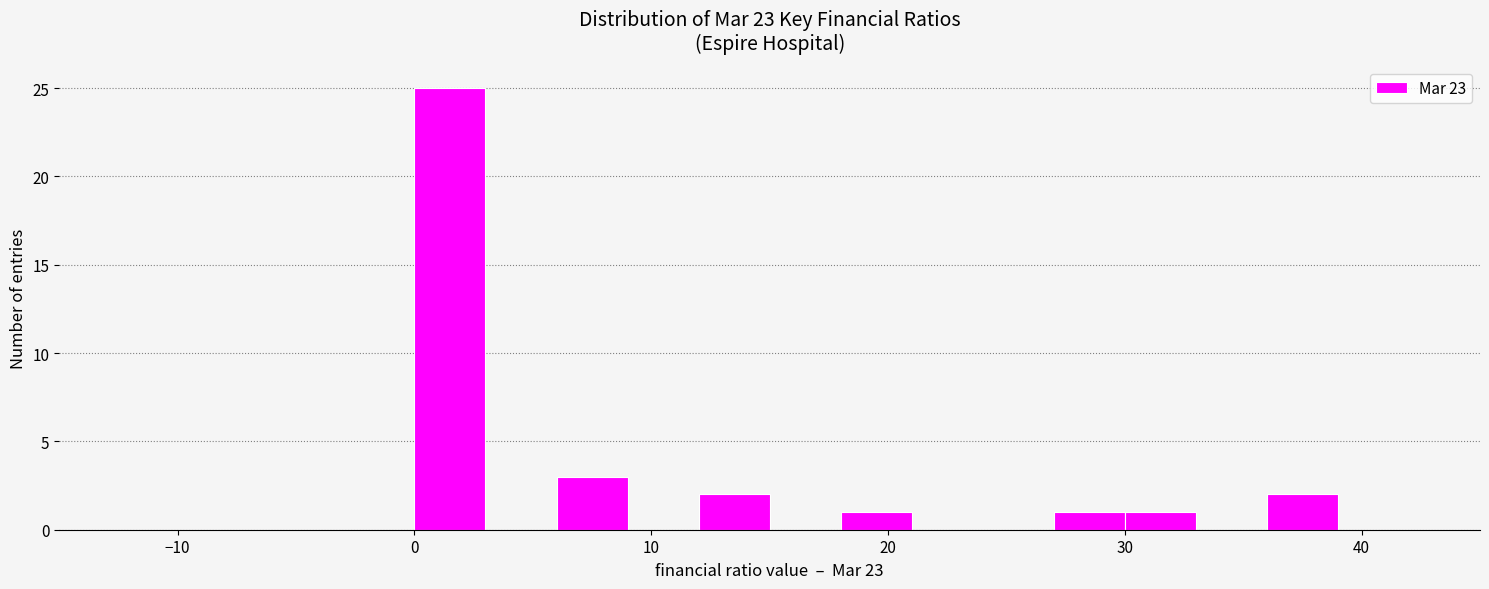

Read against the x-axis, roughly where is the centre of the tallest bar?

2